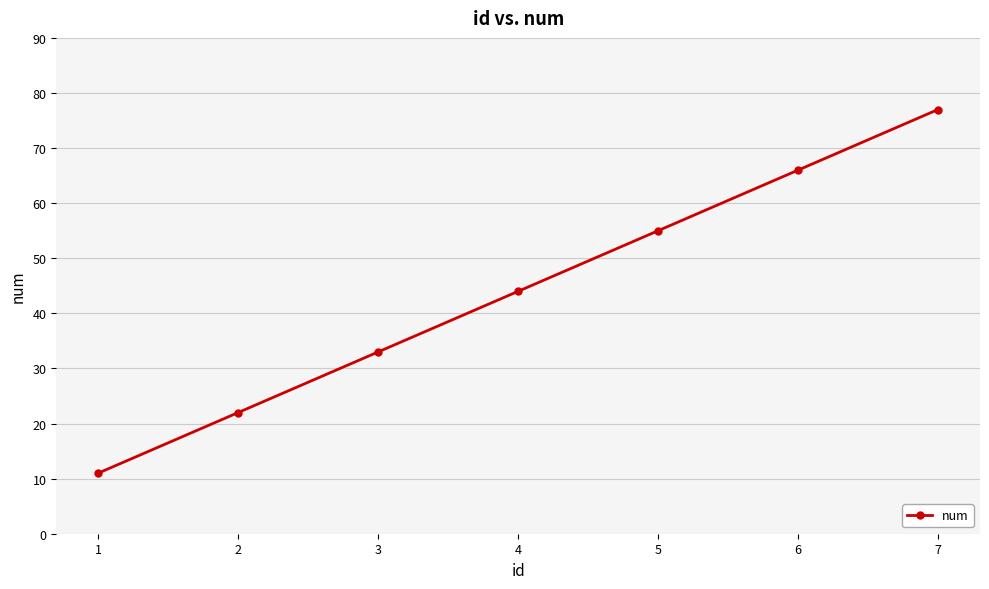

Reading left to right, list all the values displayed in this chart.

11	22	33	44	55	66	77